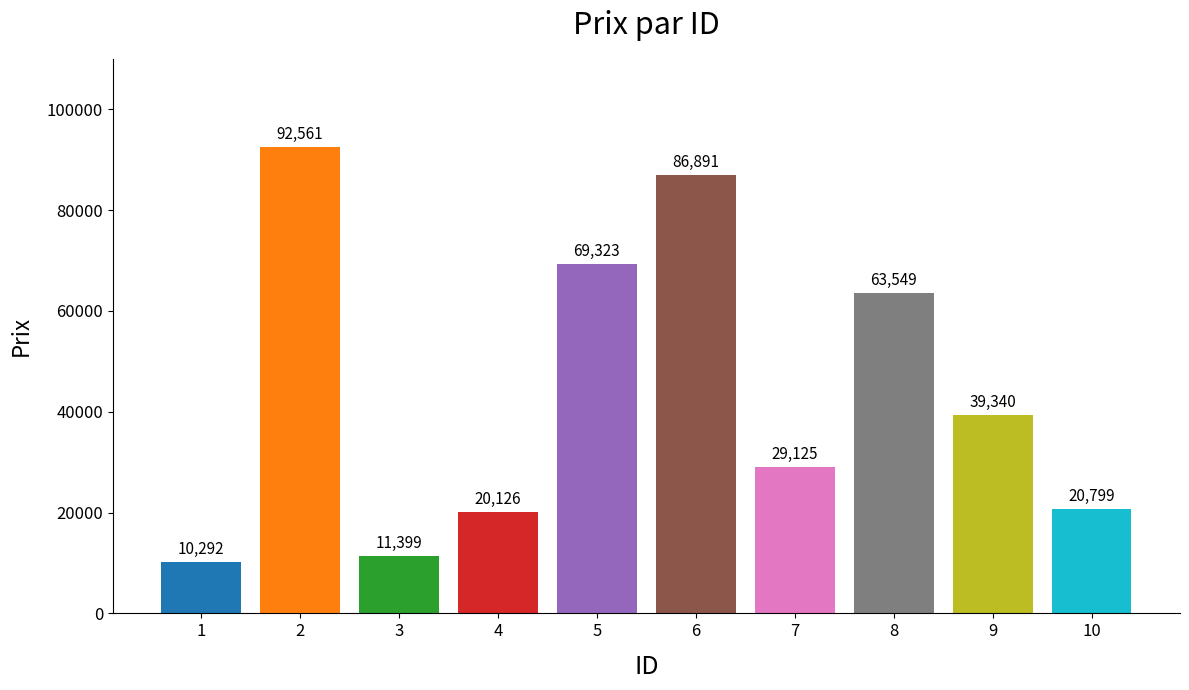

Are the bars grouped side by side (vs. stacked)?

No